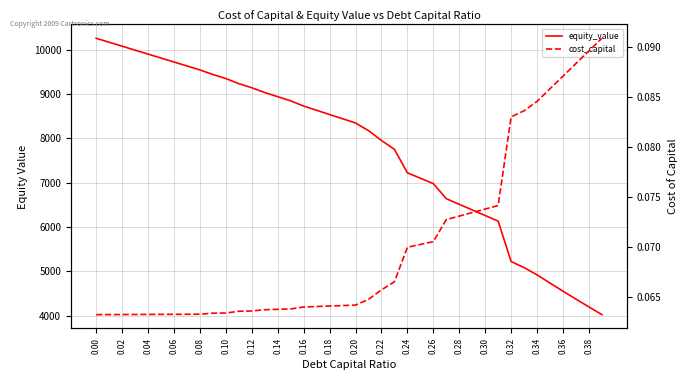

How many data points does each series have?

40